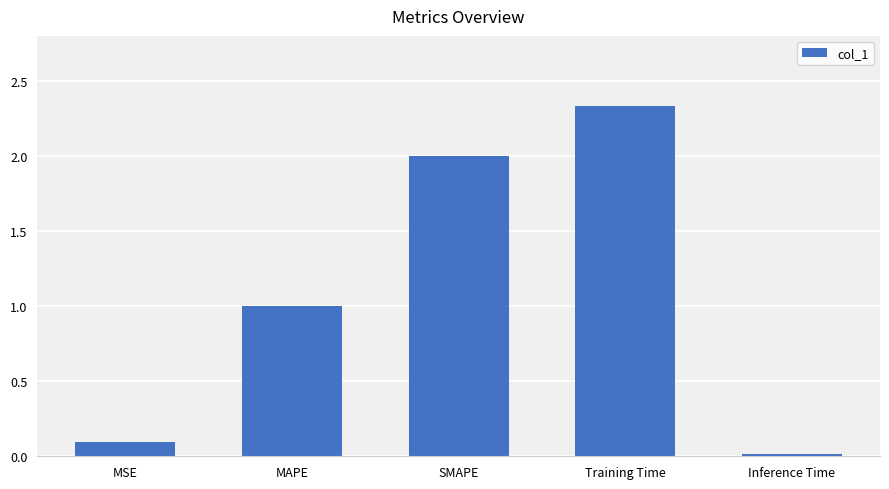

Between Training Time and SMAPE, which is larger?

Training Time